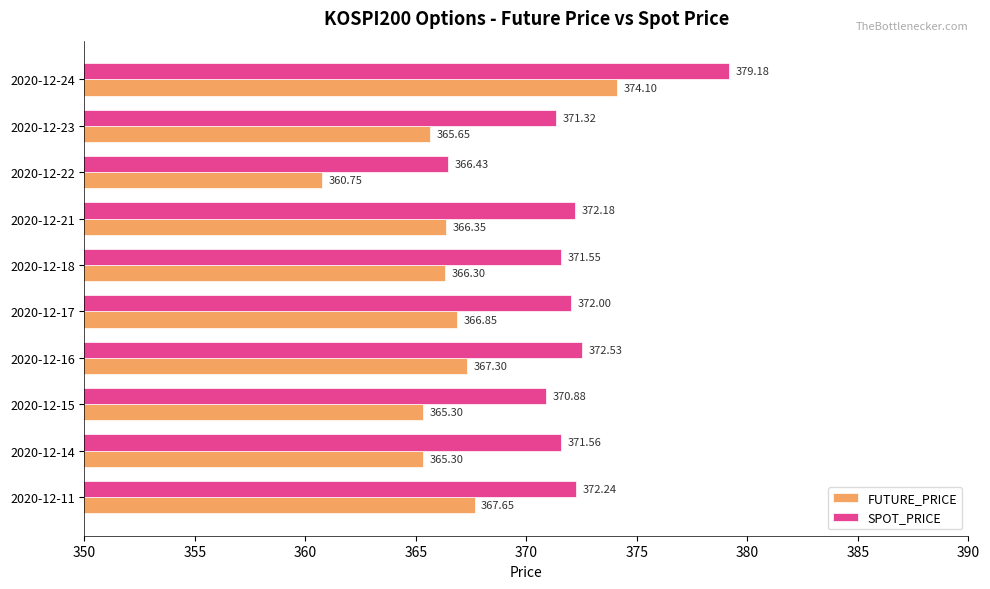

At how many categories does at least one series exceed 364?

10